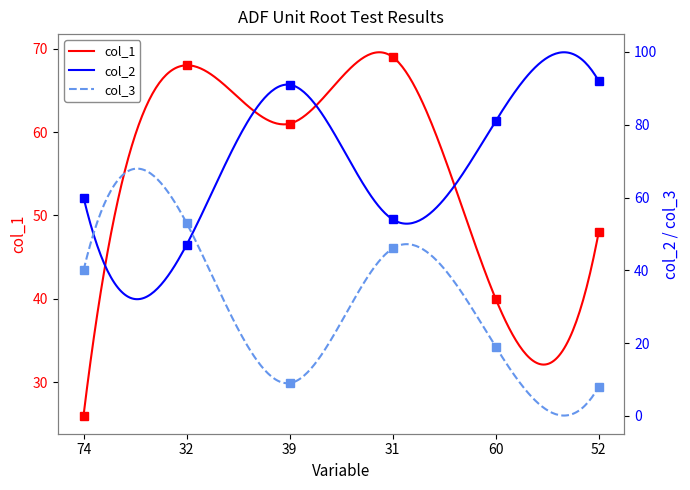

What is the difference between the col_2 values at 39 and 52?

1